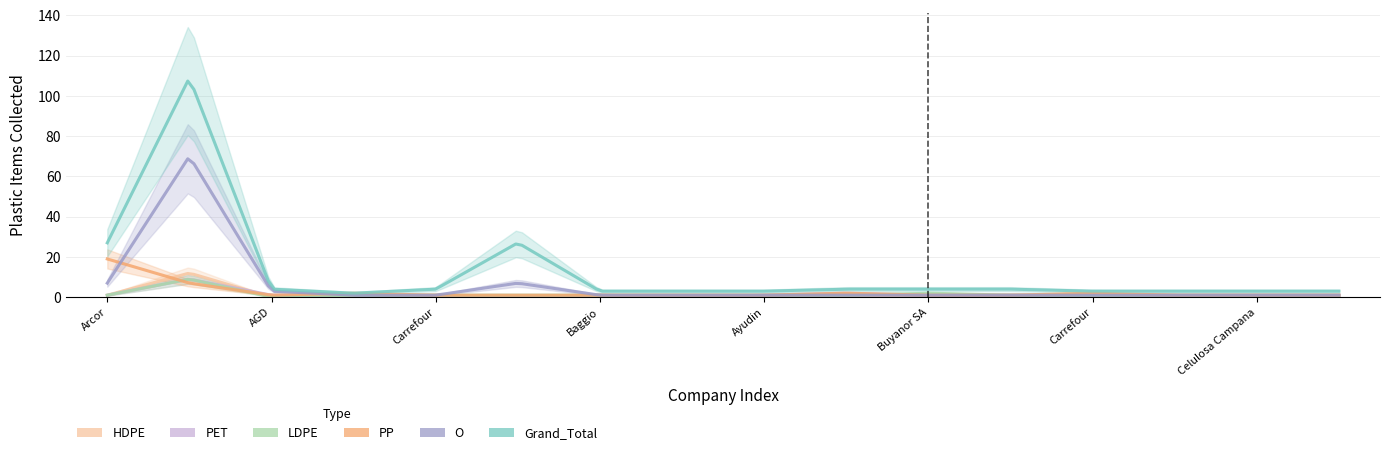

At how many categories does at least one series exceed 29?

1